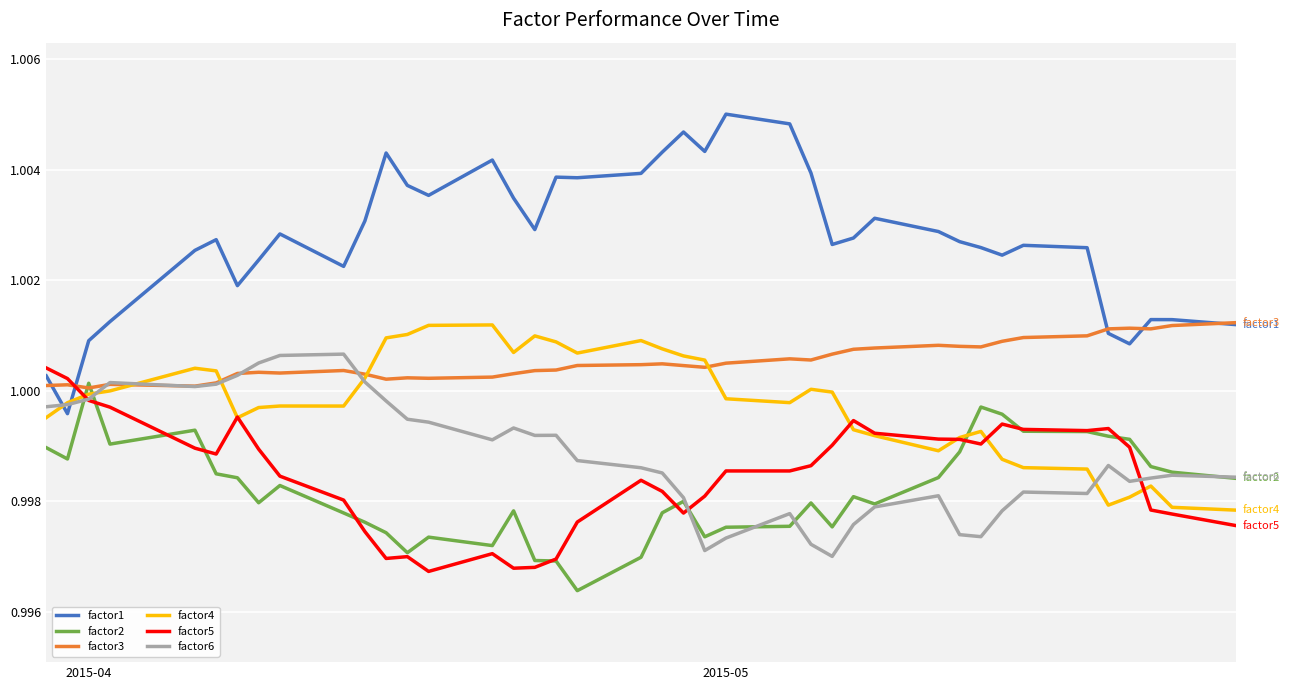

Which series has the largest total across all categories?

factor1